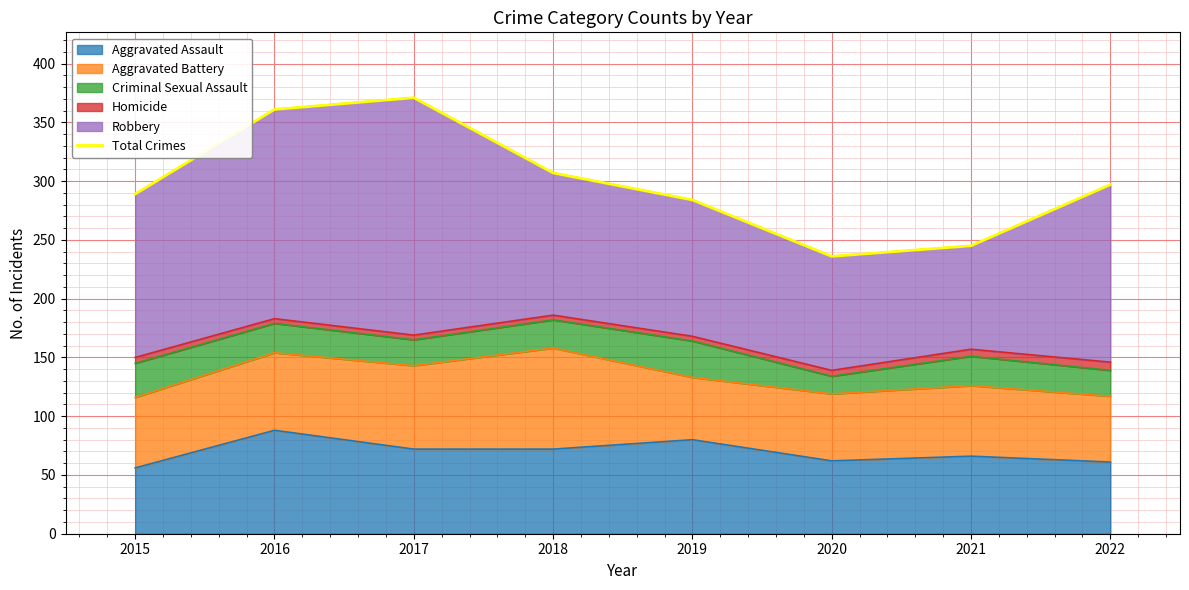

Reading right to left, list all the values displayed in this chart.

297	245	236	284	307	371	361	289